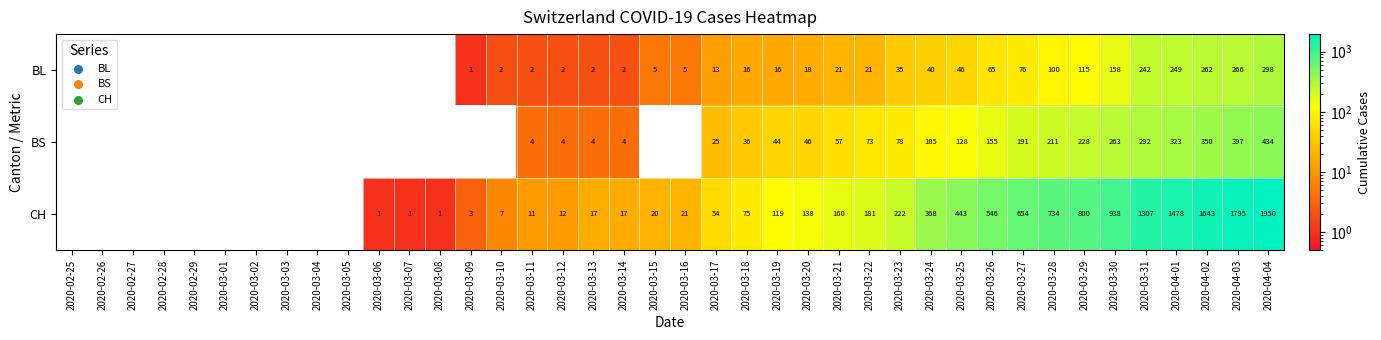

The BL series shows 35 at 2020-03-23. True or false?

True